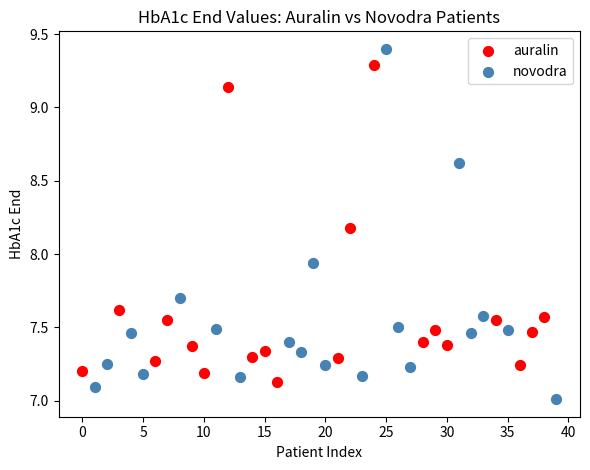

Which series reaches the maximum Y coordinate?

novodra